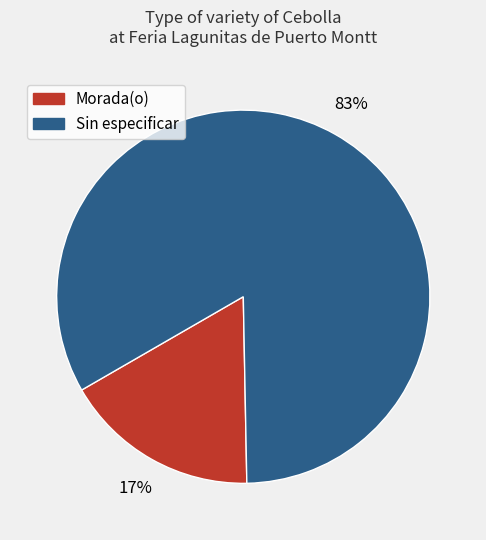

Do Sin especificar and Morada(o) together represent more than half of the pie?

Yes